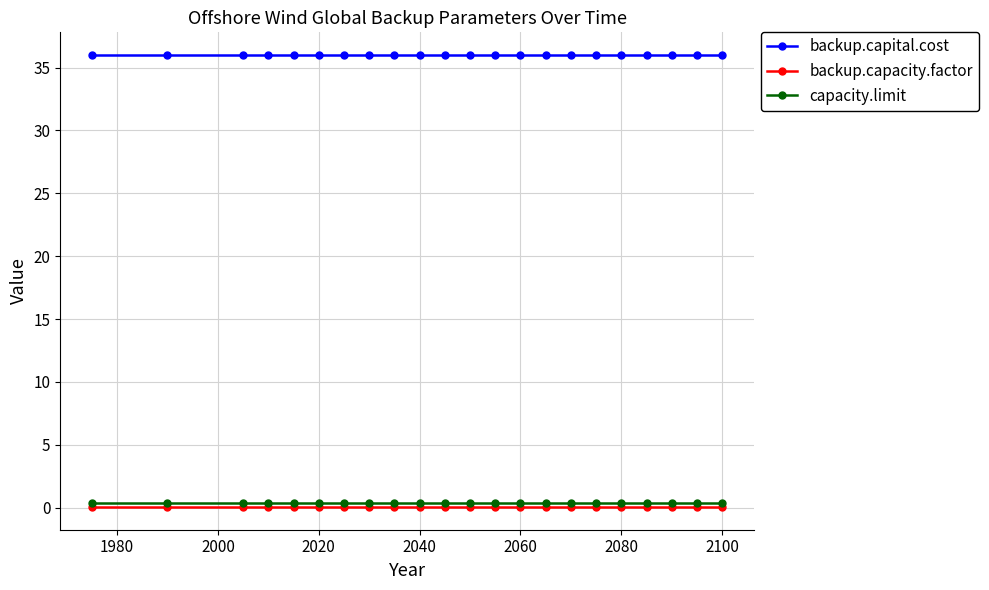

True or false: capacity.limit and backup.capacity.factor intersect in this chart.

False